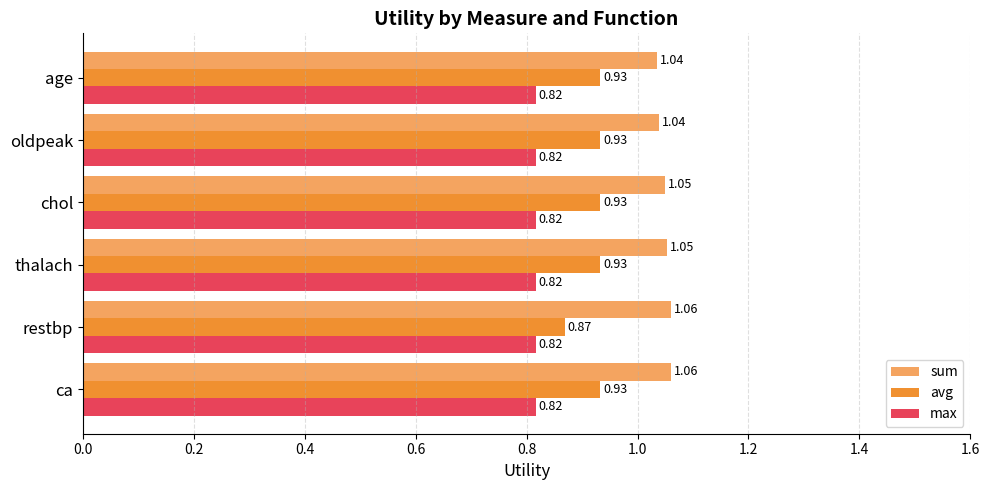

Which series has the largest range (max minus min)?

avg